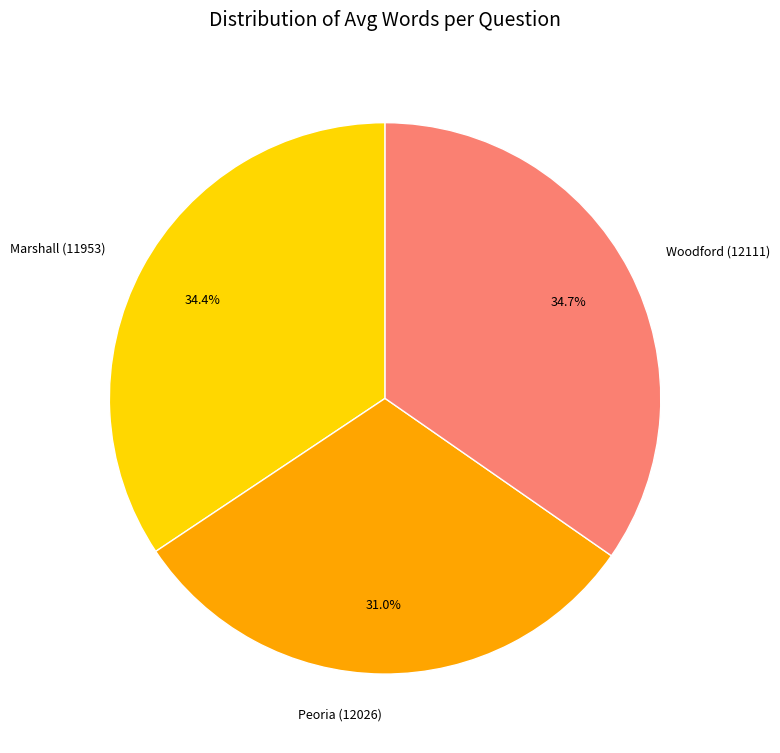

What percentage is the Woodford (12111) slice, to the nearest percent?

35%